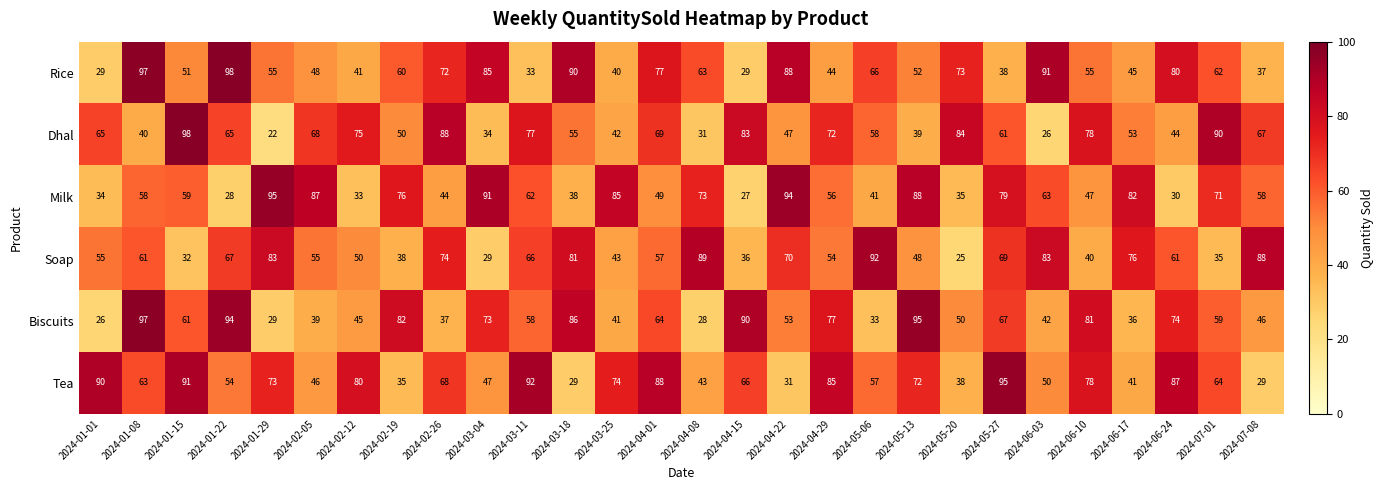

What is the total value across all series at 2024-06-03?

355